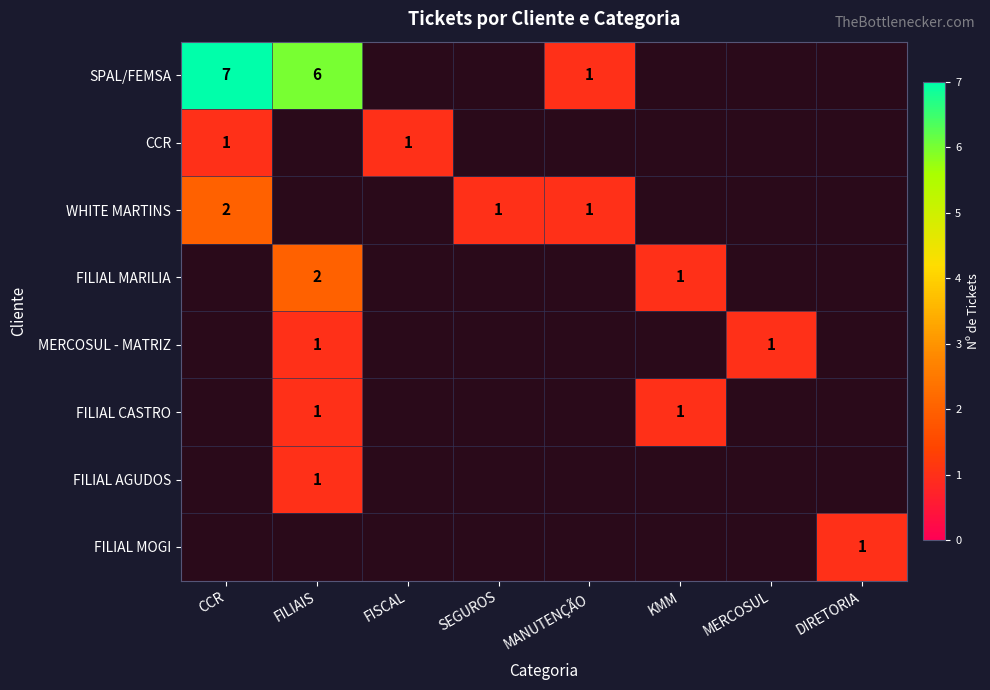

True or false: WHITE MARTINS has a value of 0 at MANUTENÇÃO.

False